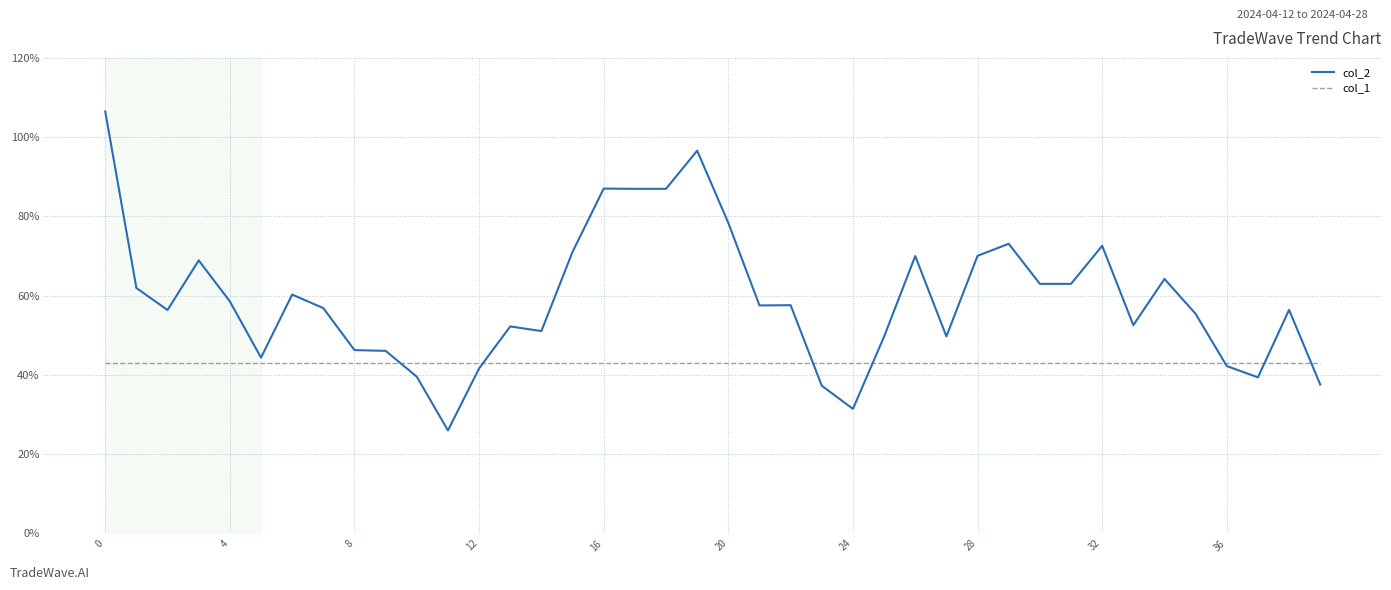

True or false: col_1 and col_2 intersect in this chart.

True